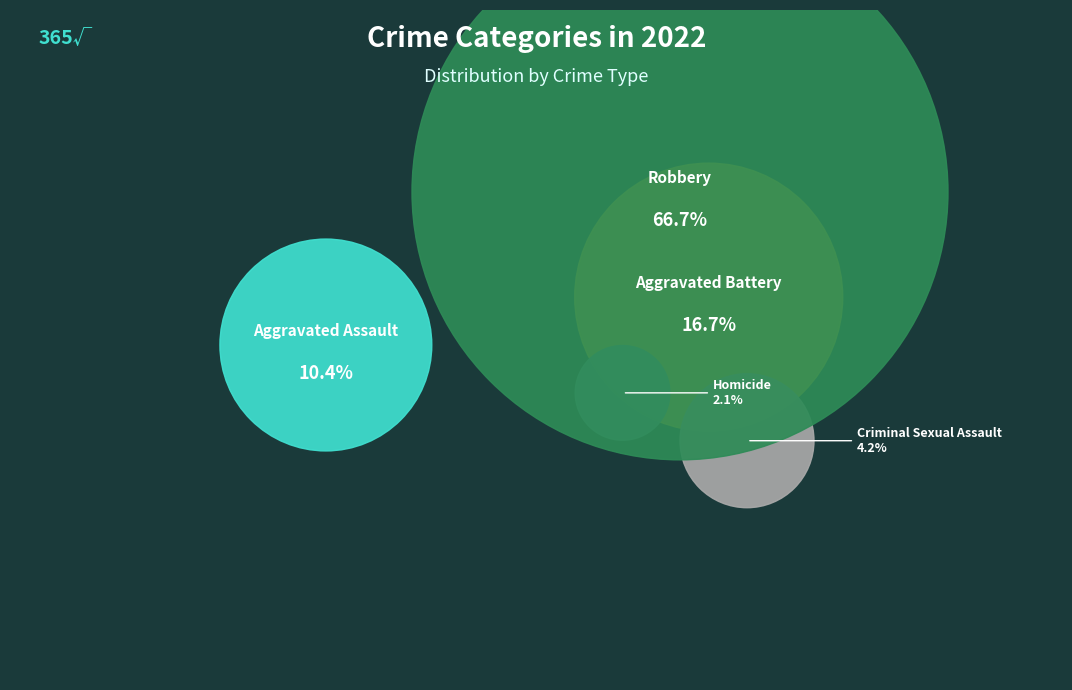

To the nearest percent, what portion does Aggravated Battery represent?

17%